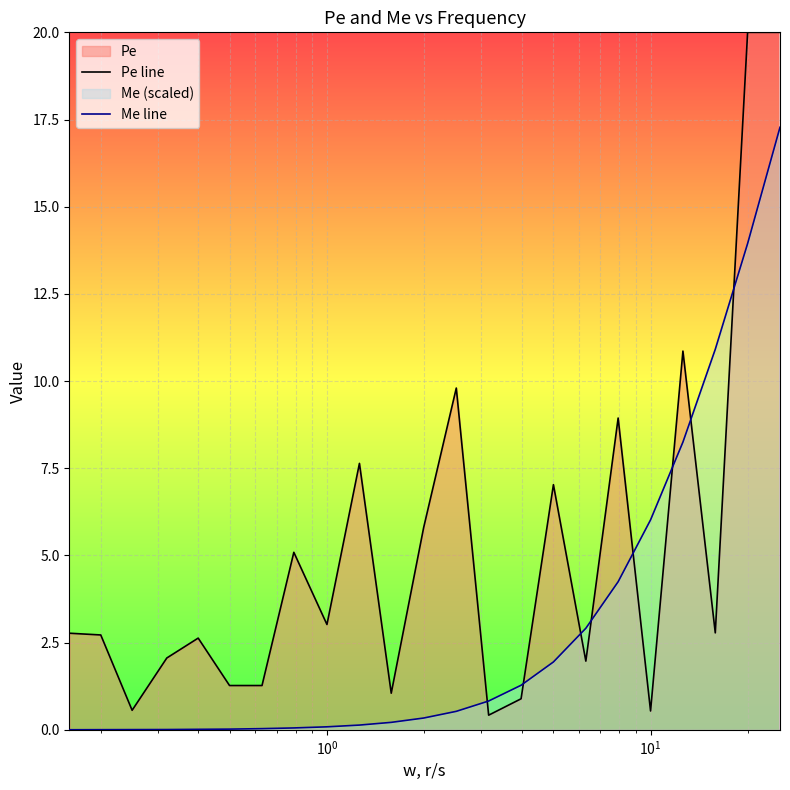

True or false: Pe line and Me line intersect in this chart.

True